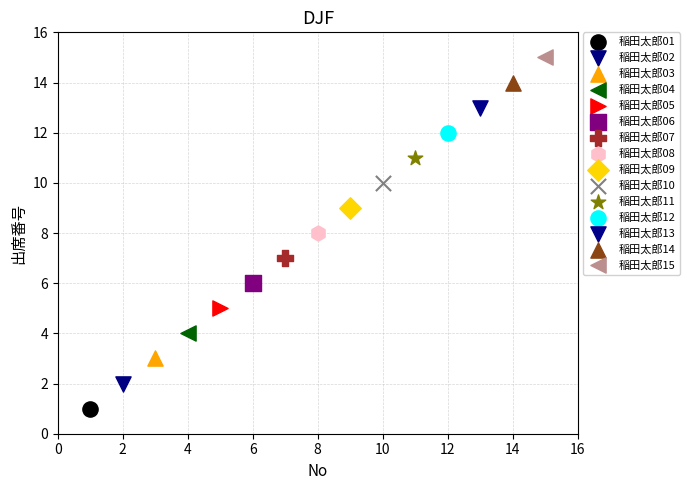

Which series contains the highest Y value?

稲田太郎15